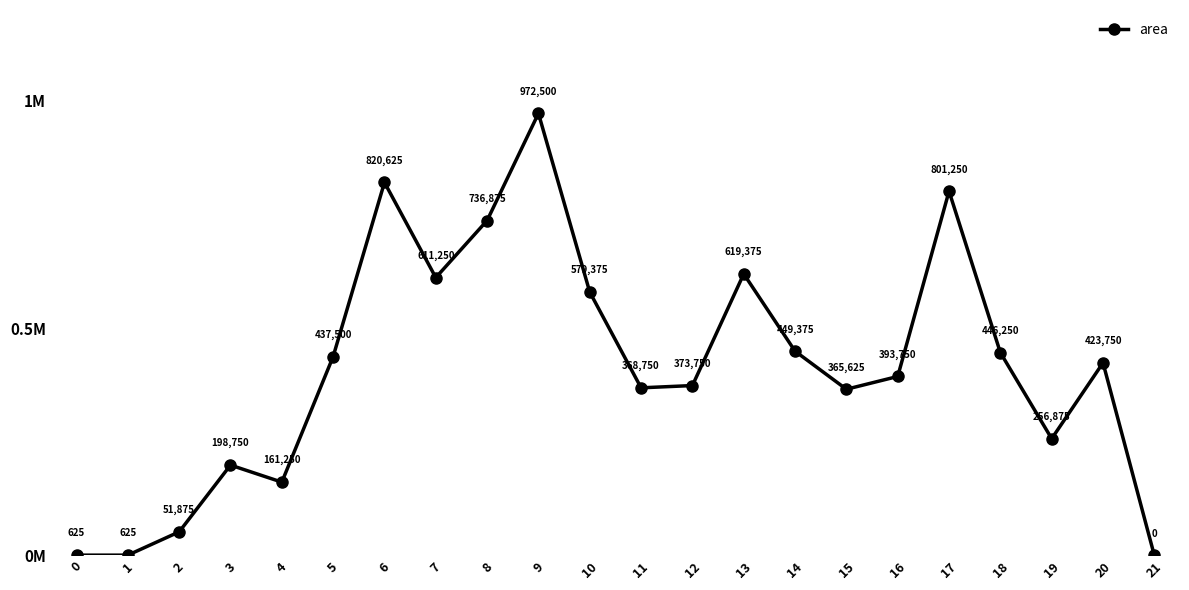

Is this an area chart (filled region under the line)?

No